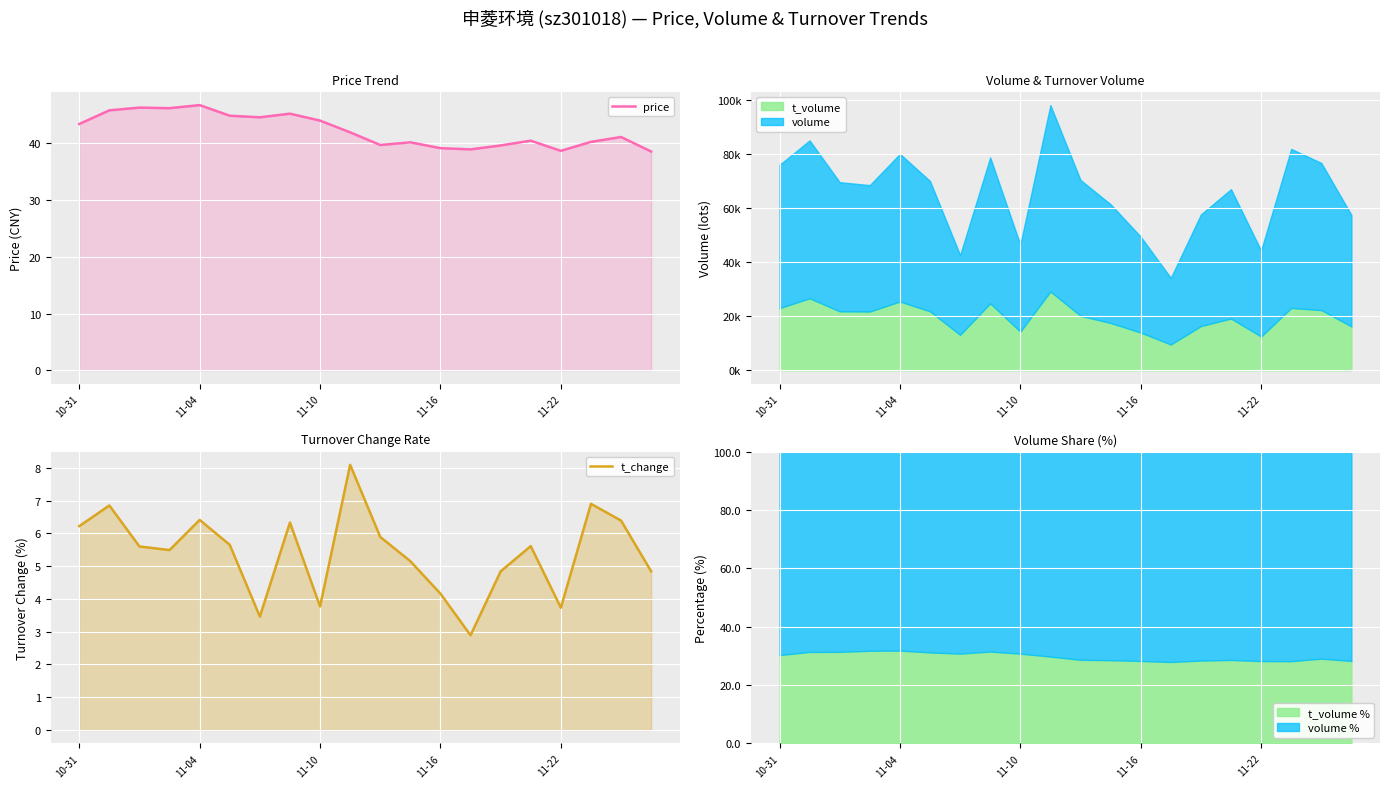

How many data points does each series have?

20